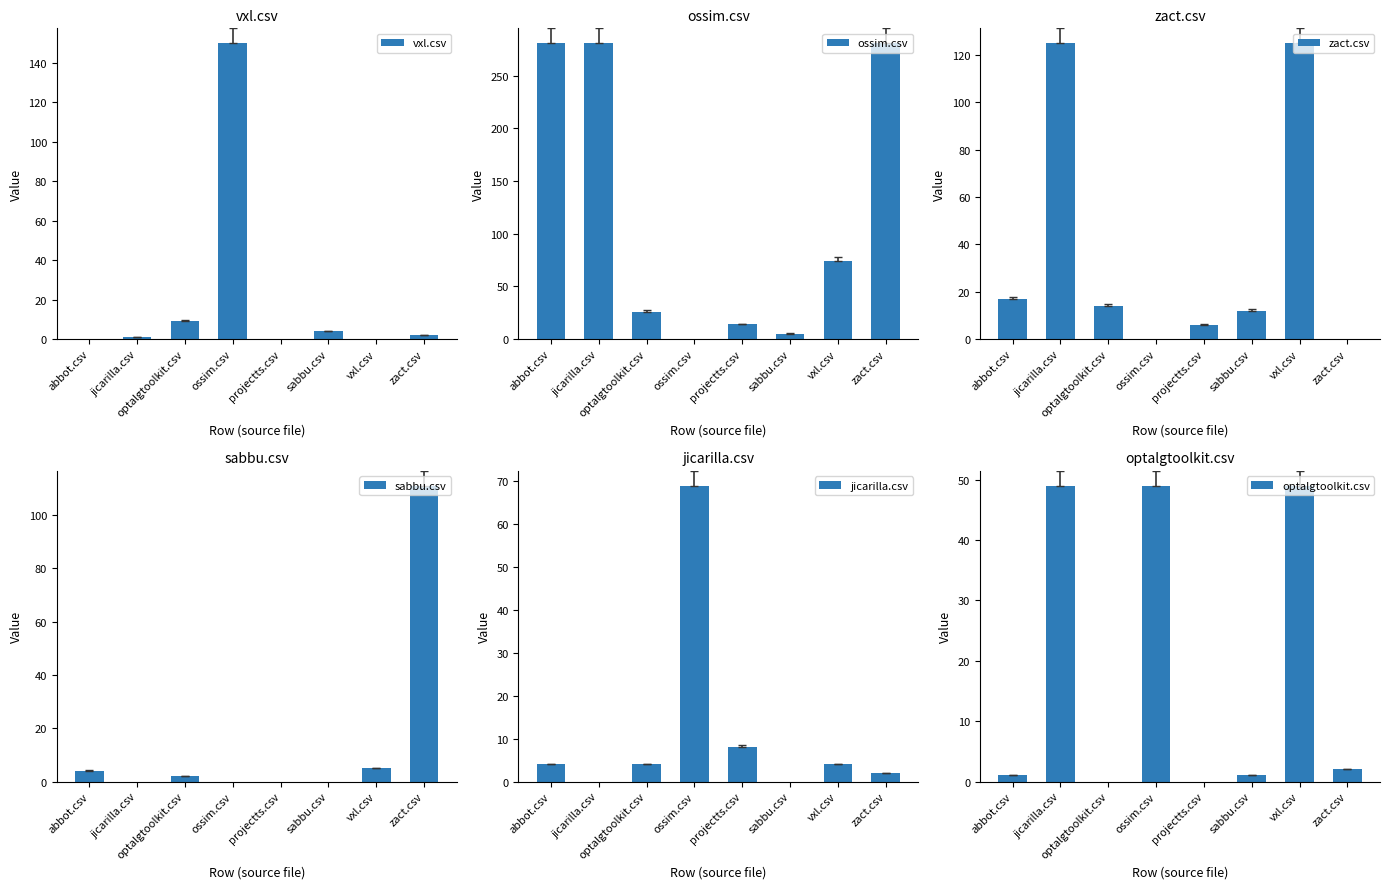

What is the difference between the maximum and minimum values in the zact.csv series?

125